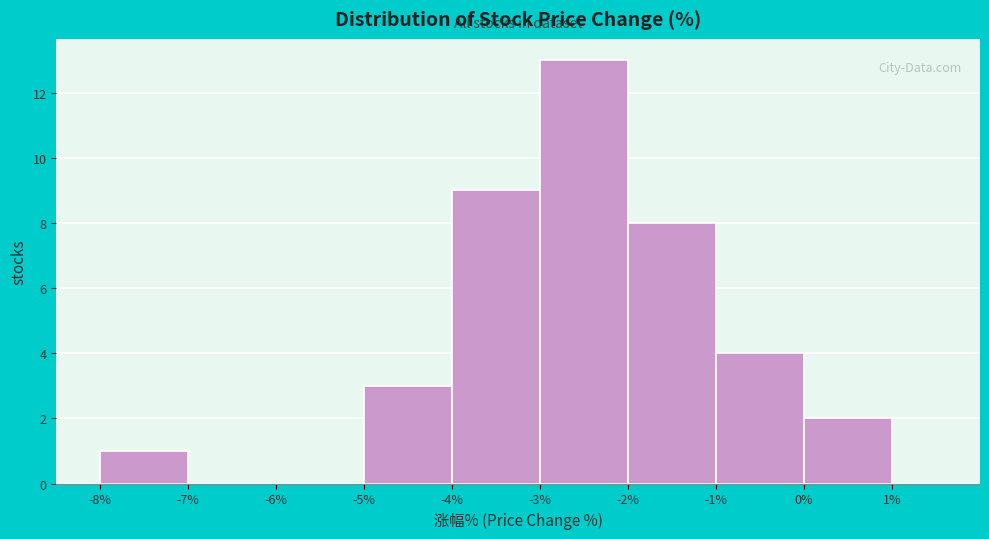

How tall is the bar that spans -2% to -1% on the x-axis? The values are not printed on the chart, so give them approximately, as read against the axis.

8